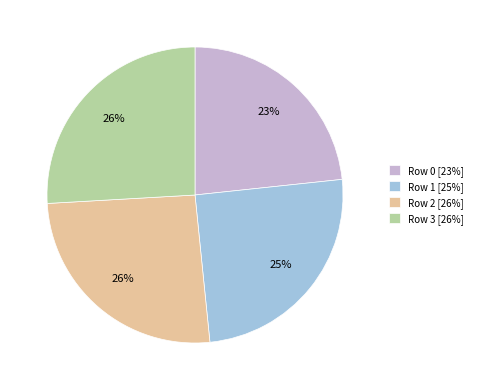

To the nearest percent, what is the average slice percentage?

25%